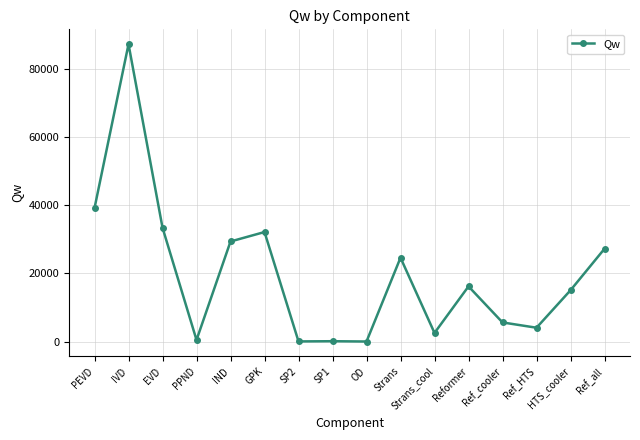

What is the difference between the maximum and second lowest values?

87122.5